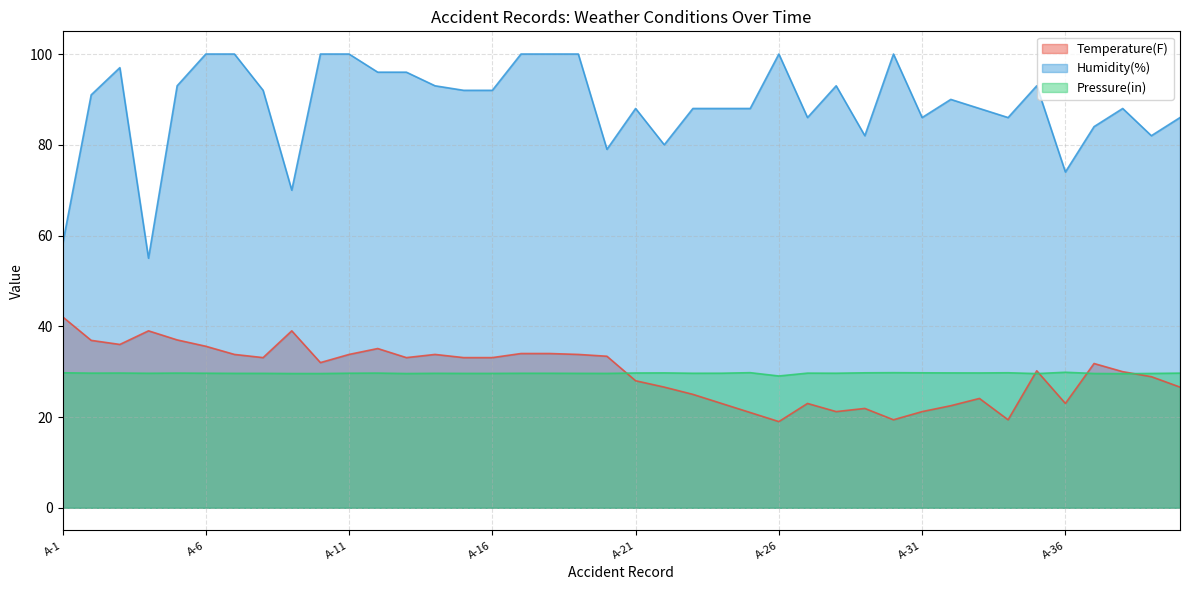

Which series has the largest range (max minus min)?

Humidity(%)